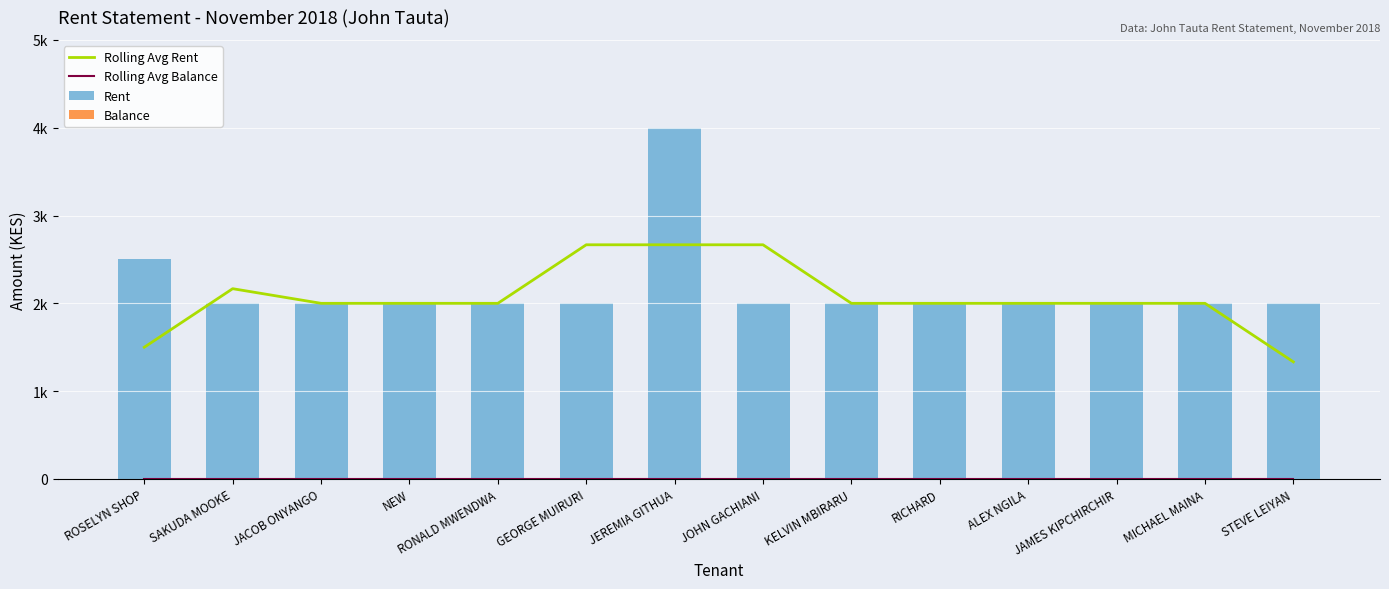

What is the value of the Rolling Avg Rent bar at the 6th from the left?

2666.7